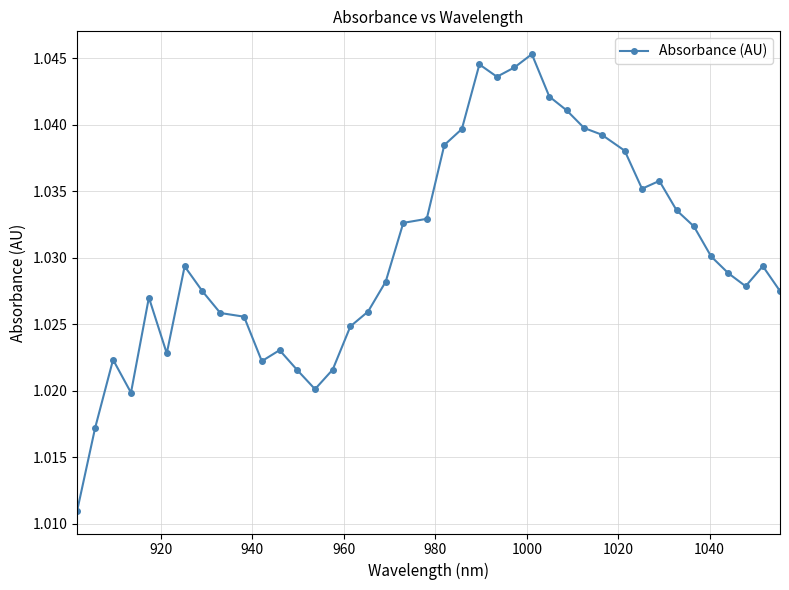

How many lines are shown in the chart?

1